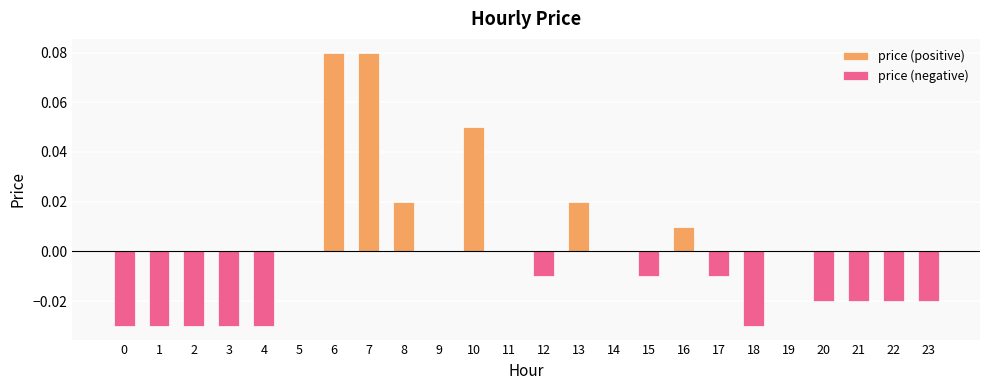

At which category is the sum across all series the highest?

6